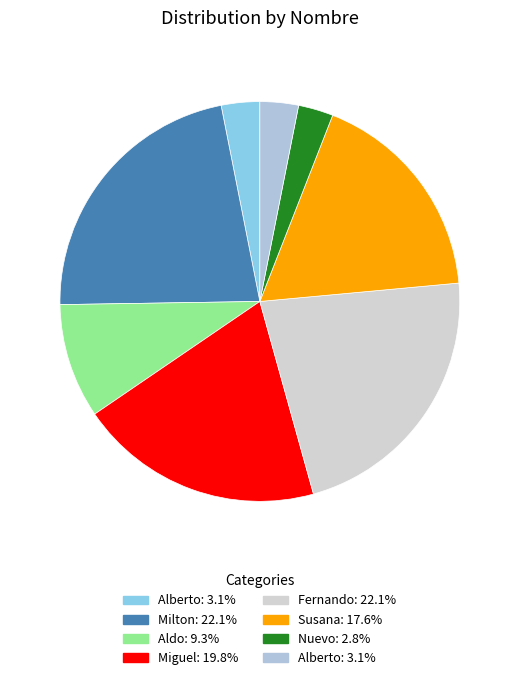

Count the number of slices in the pie.

8